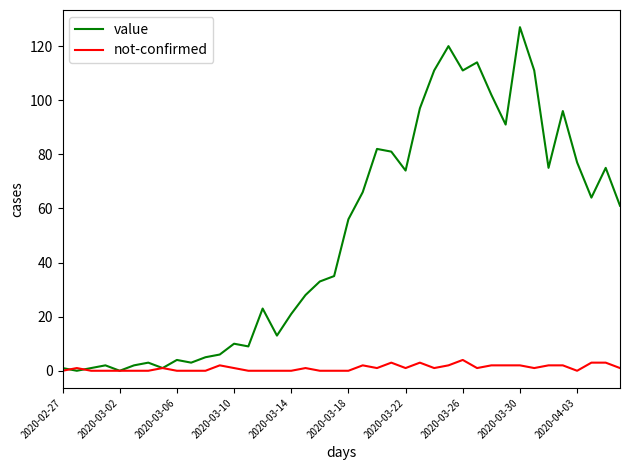

Which series has the largest range (max minus min)?

value